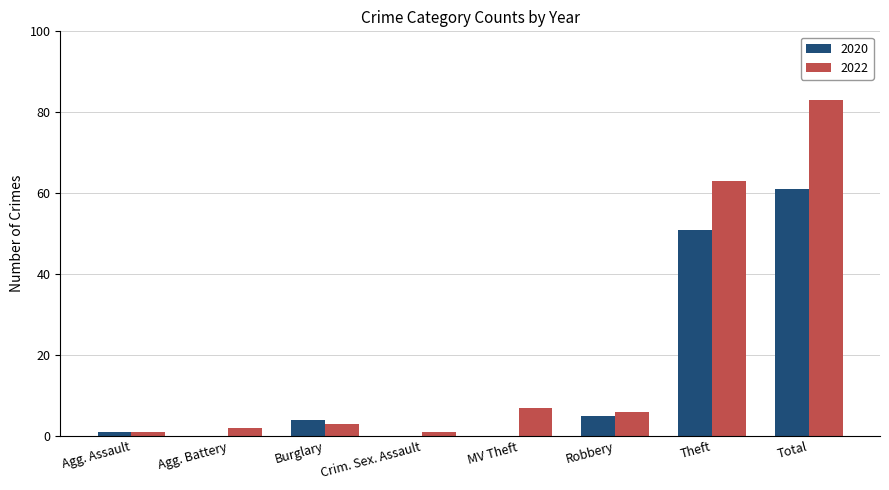

How many data points does each series have?

8